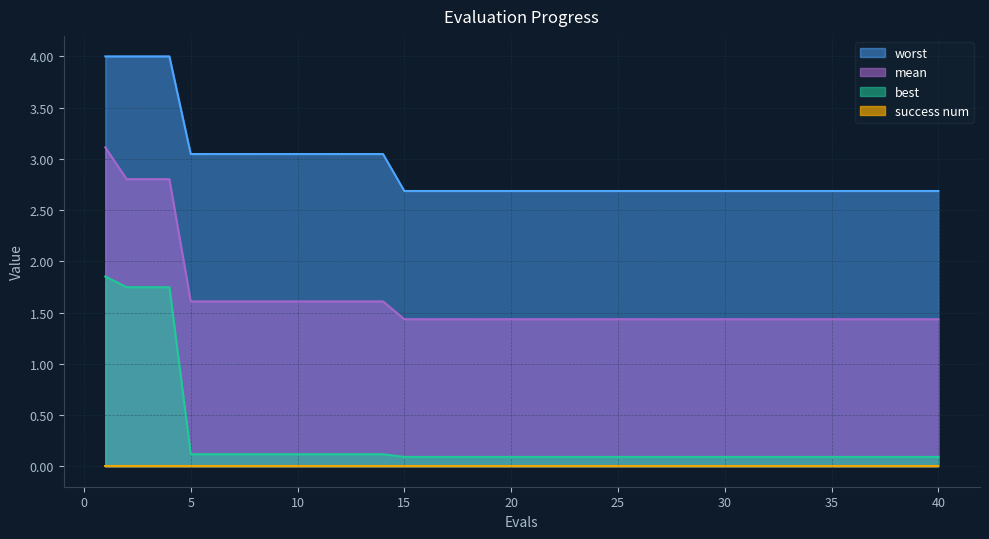

What is the sum of the best values at 37 and 17?

0.2